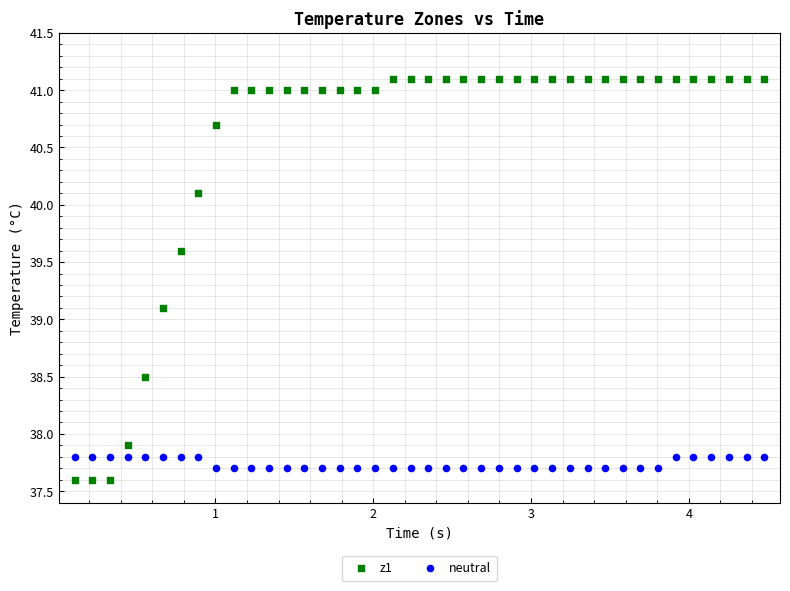

Which series reaches the maximum Y coordinate?

z1